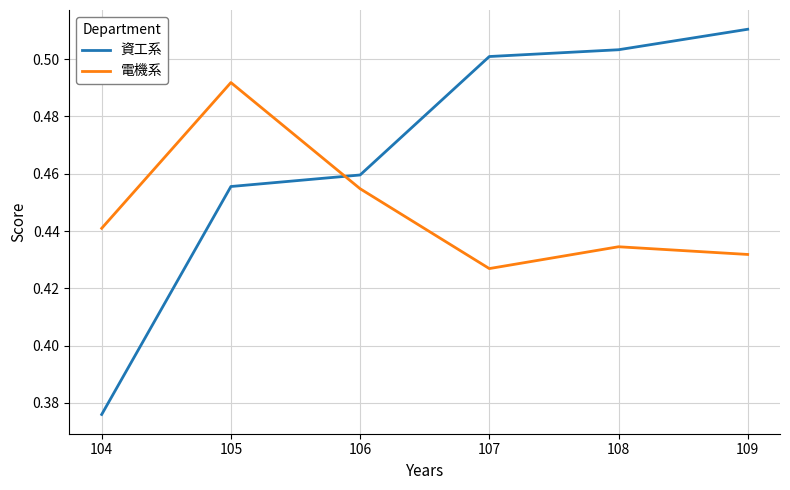

How many times do 資工系 and 電機系 cross each other?

1